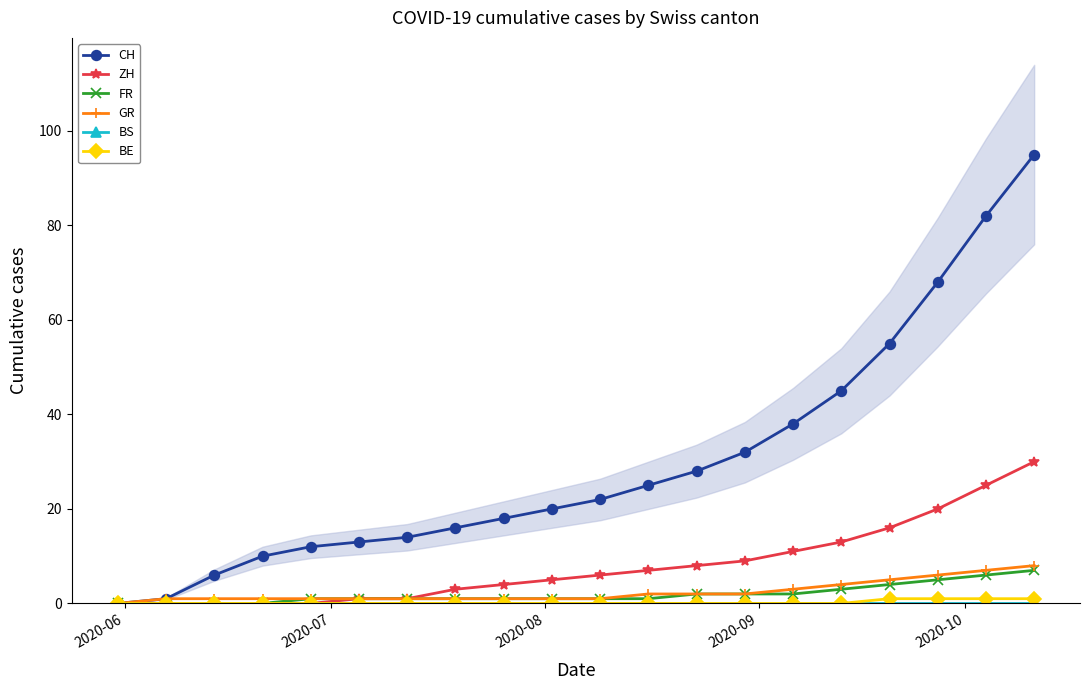

Count the GR values in the range 1 to 4.

15